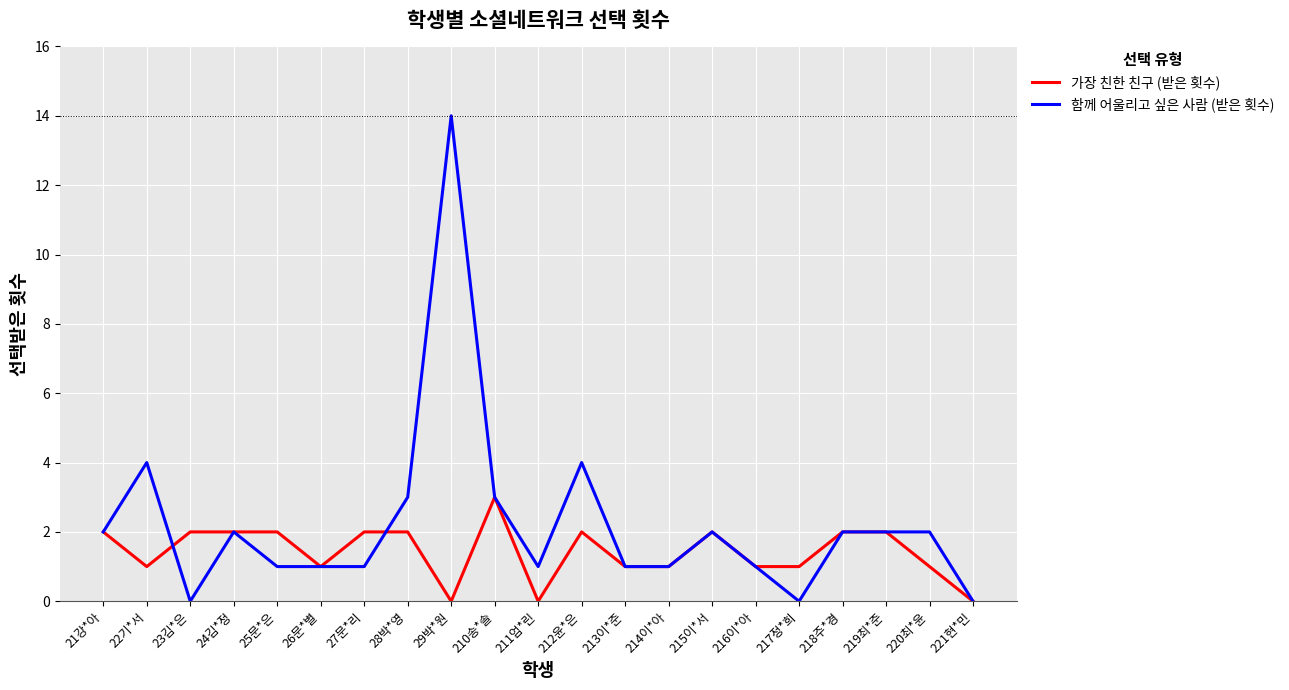

List the series in order of their overall mean, lowest first.

가장 친한 친구 (받은 횟수), 함께 어울리고 싶은 사람 (받은 횟수)